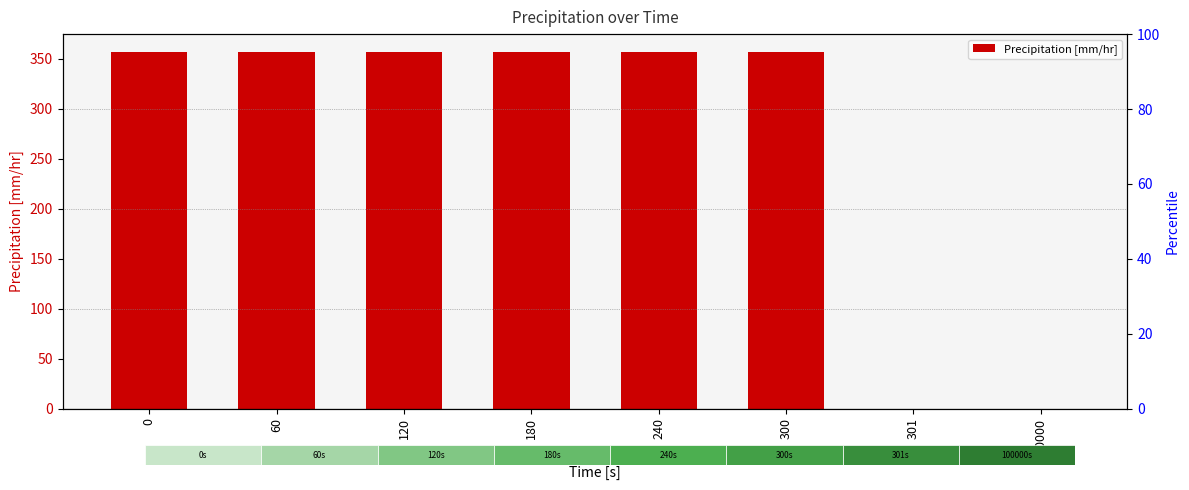

Reading left to right, what are all the values shown in this chart?

356.6	356.6	356.6	356.6	356.6	356.6	0.0	0.0